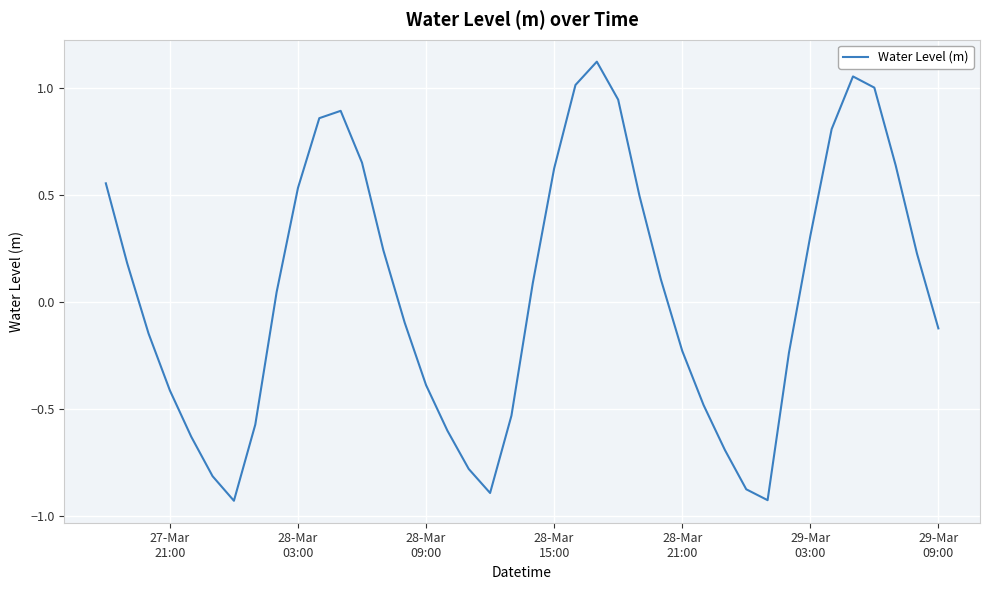

How many lines are shown in the chart?

1